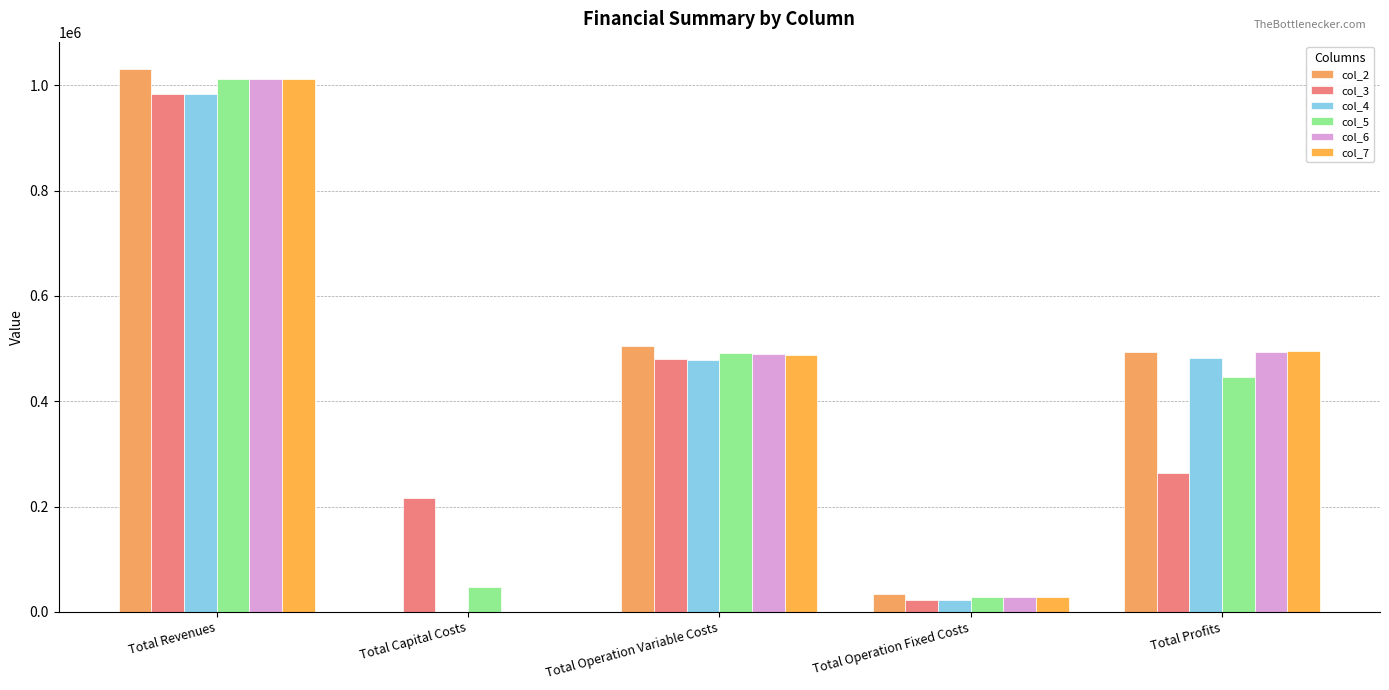

What is the average value of the col_4 series?

393028.8